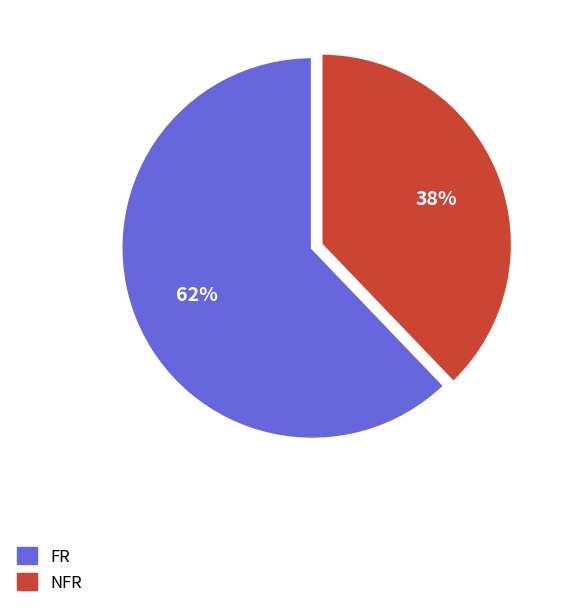

Which slice is the smallest?

NFR